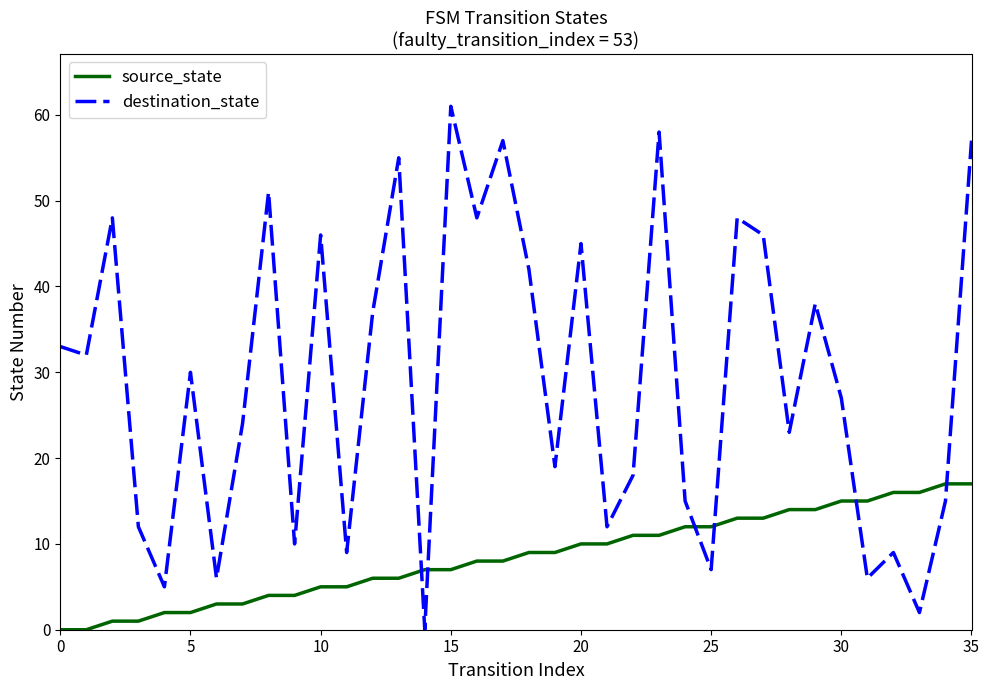

Which series has the widest spread of values?

destination_state